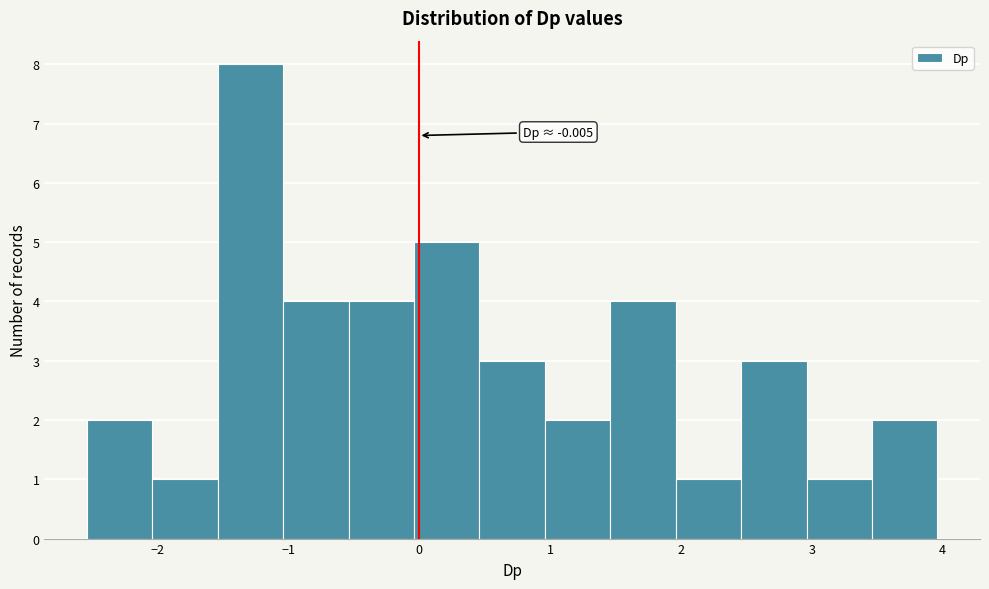

Which range on the x-axis has the tallest bar?

-1.5 to -1.0